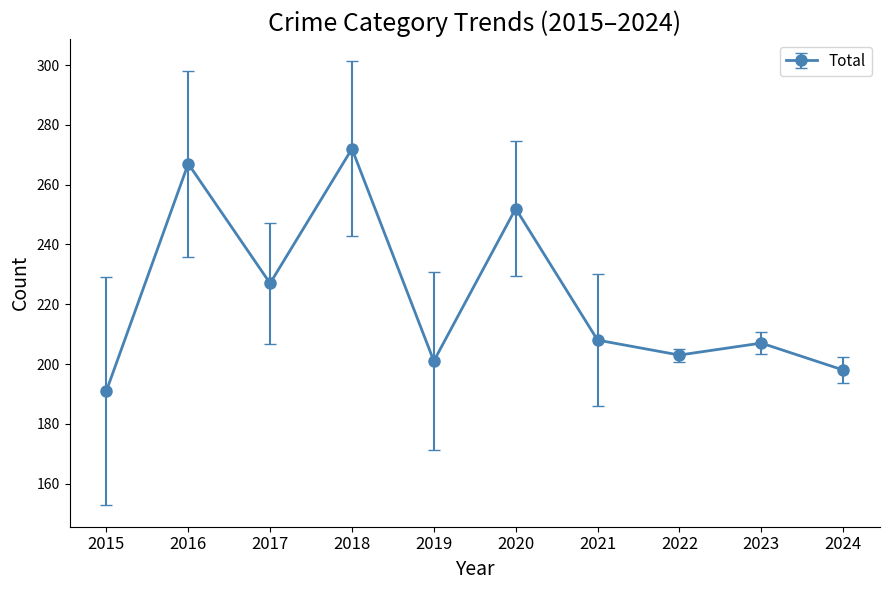

What is the value of the 7th point from the left?

208